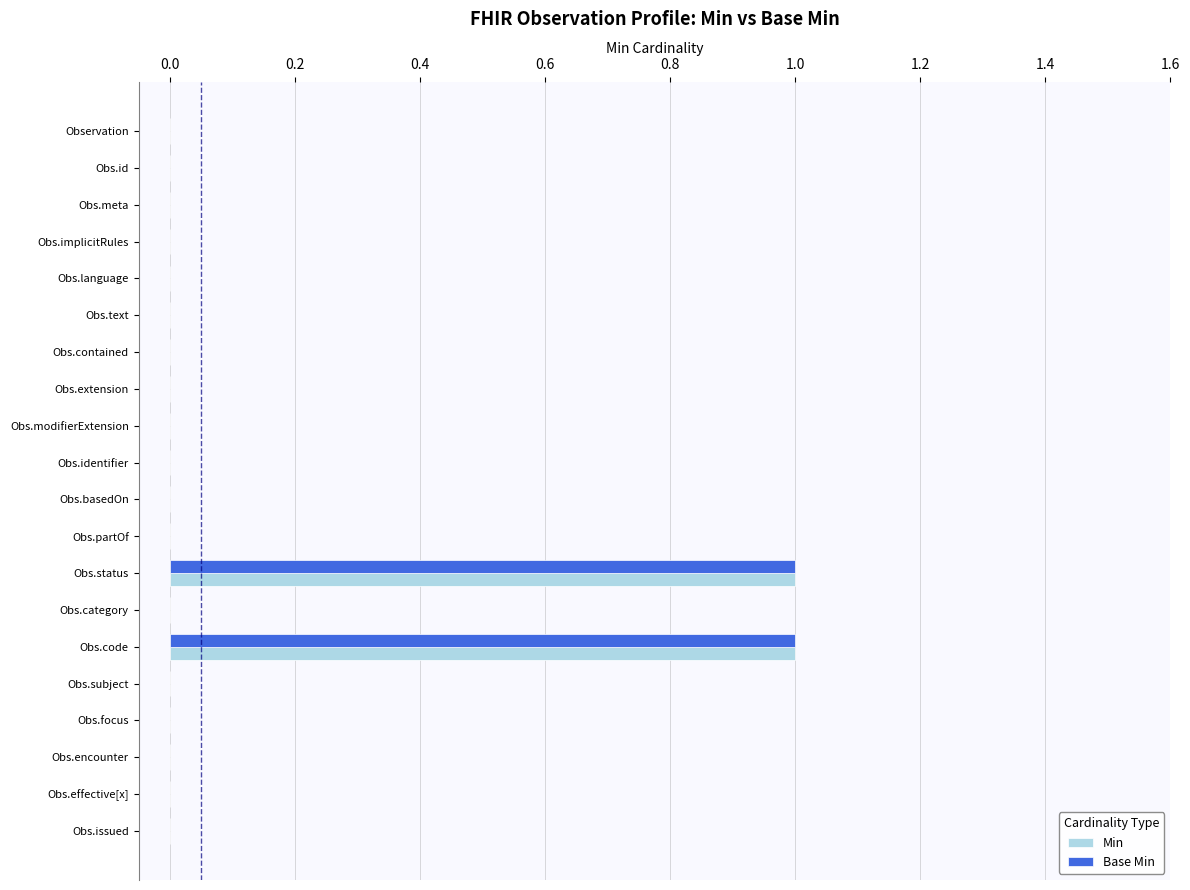

How many categories are shown in the chart?

20